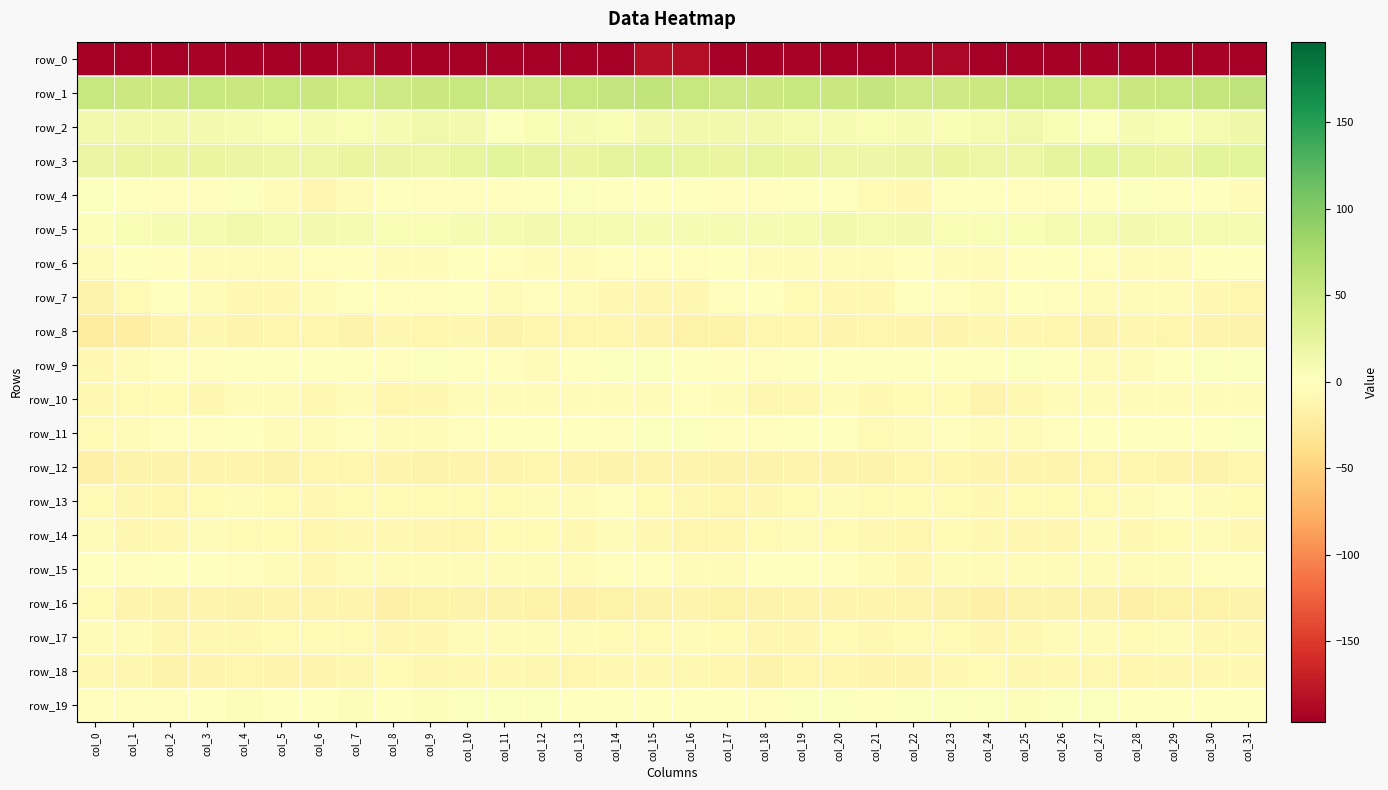

At which label is row_10 closest to -7?

col_22